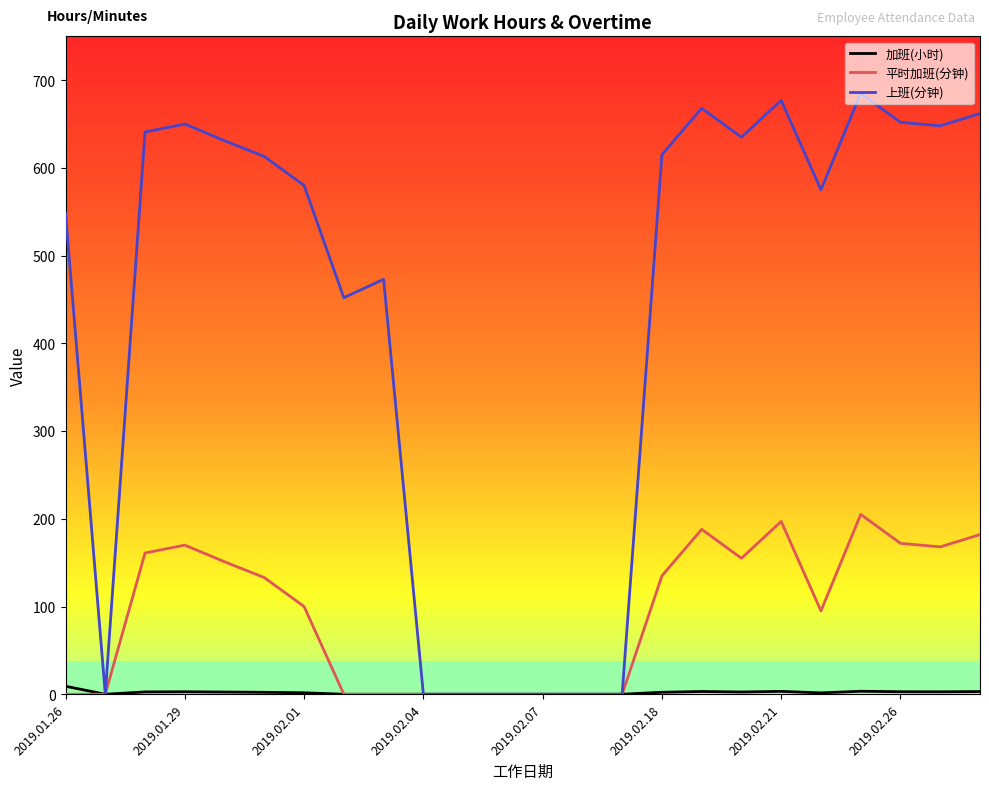

Which series has the largest total across all categories?

上班(分钟)